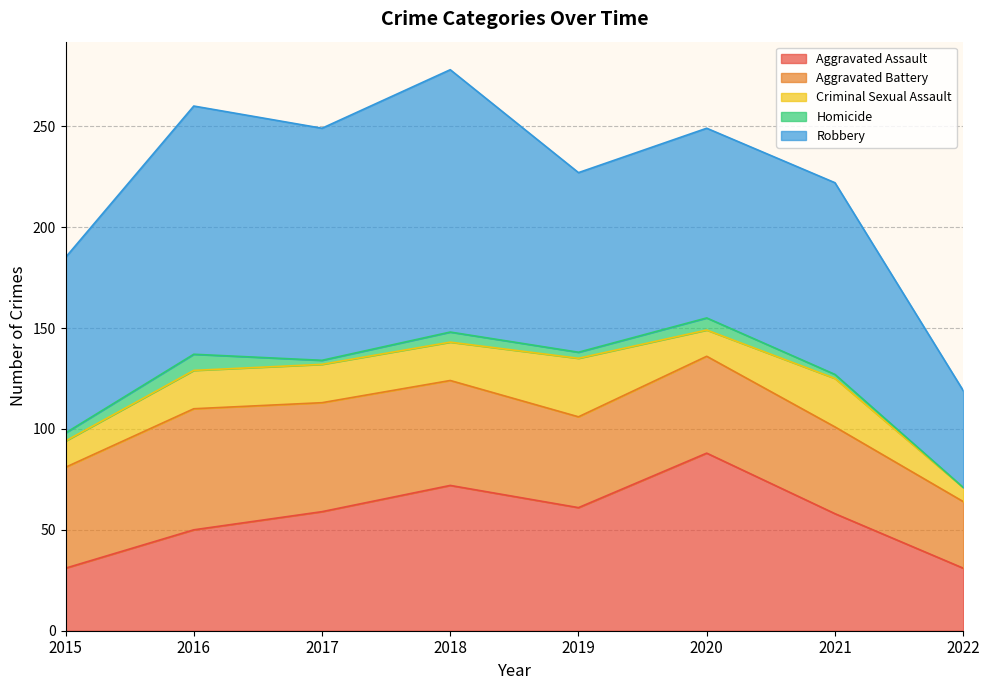

Which series has the largest total across all categories?

Robbery